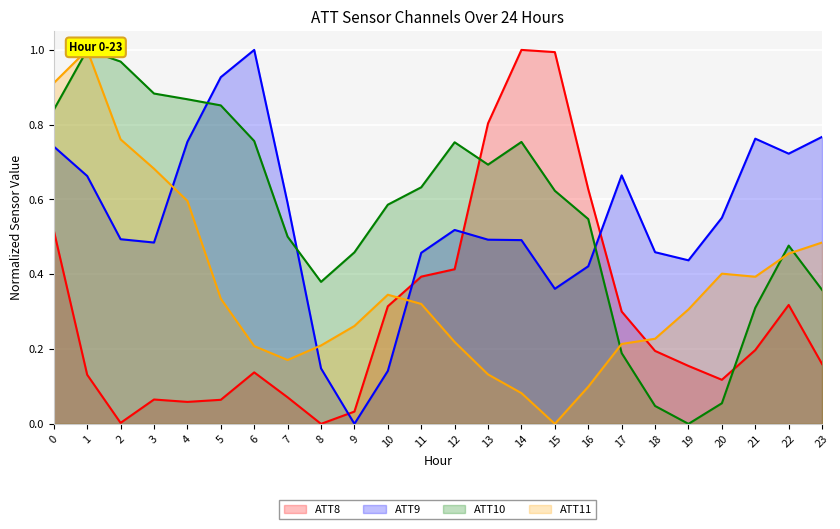

Which series has the largest range (max minus min)?

ATT8